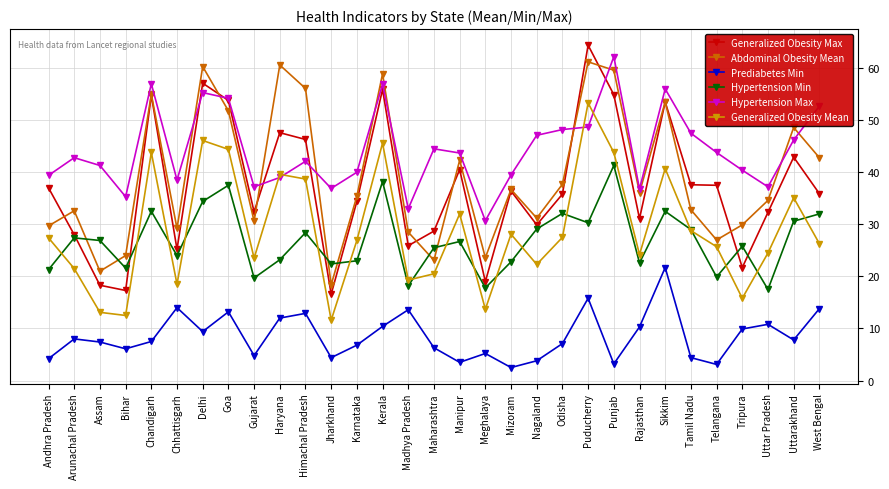

What value does the Hypertension Max series have at Maharashtra?

44.5